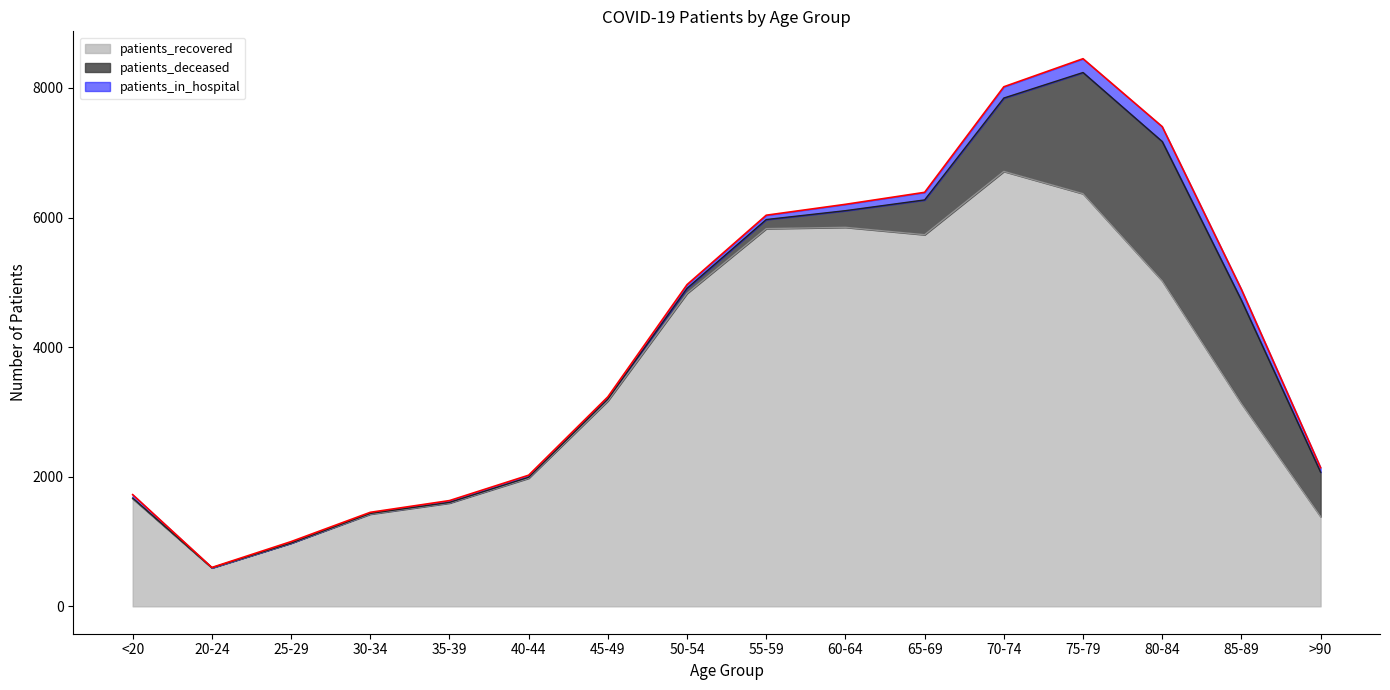

How many intersections are there between patients_in_hospital and patients_deceased?

1